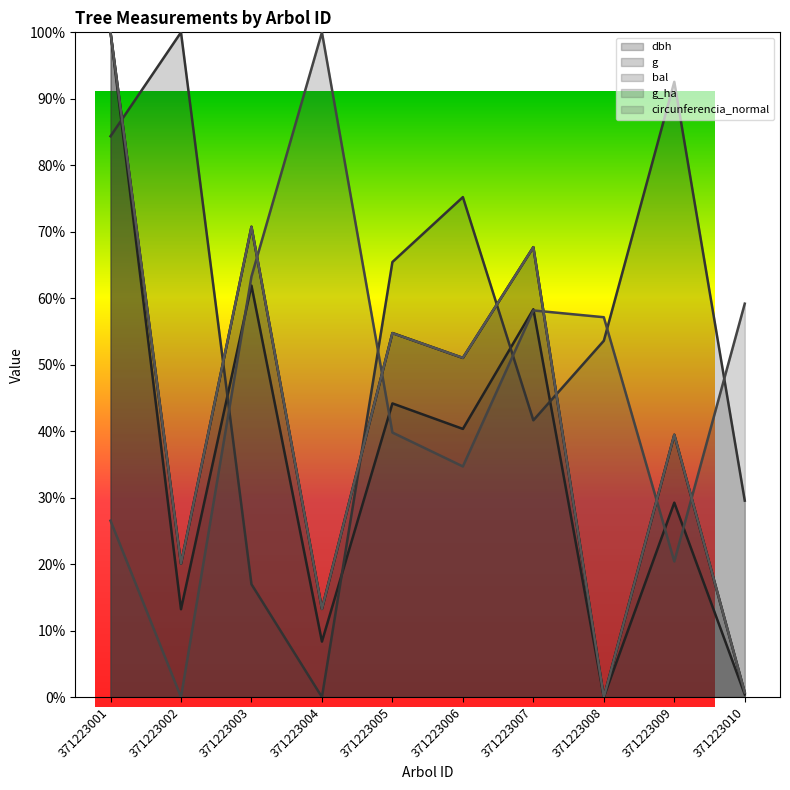

Read the dbh value at 371223005.

54.8